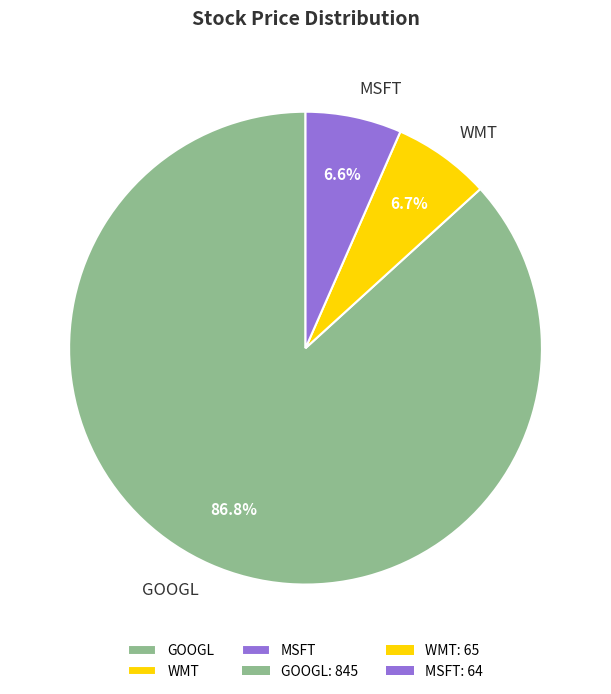

Combined, do WMT and MSFT account for over 50%?

No